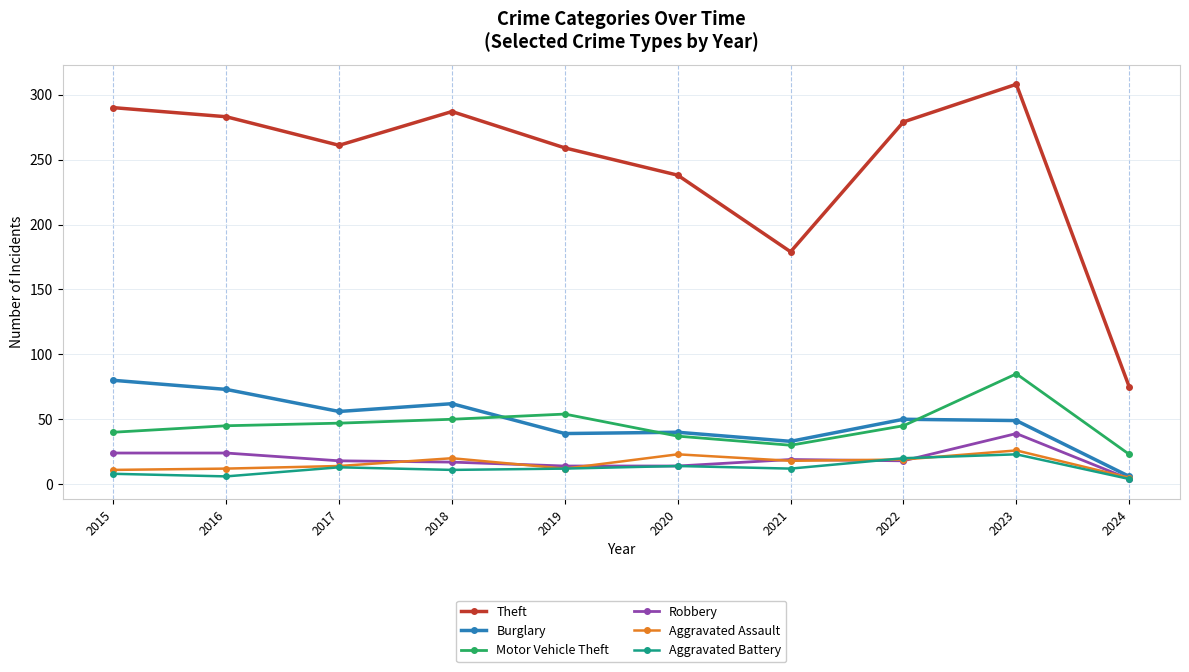

The value of Robbery at 2019 is 14. True or false?

True